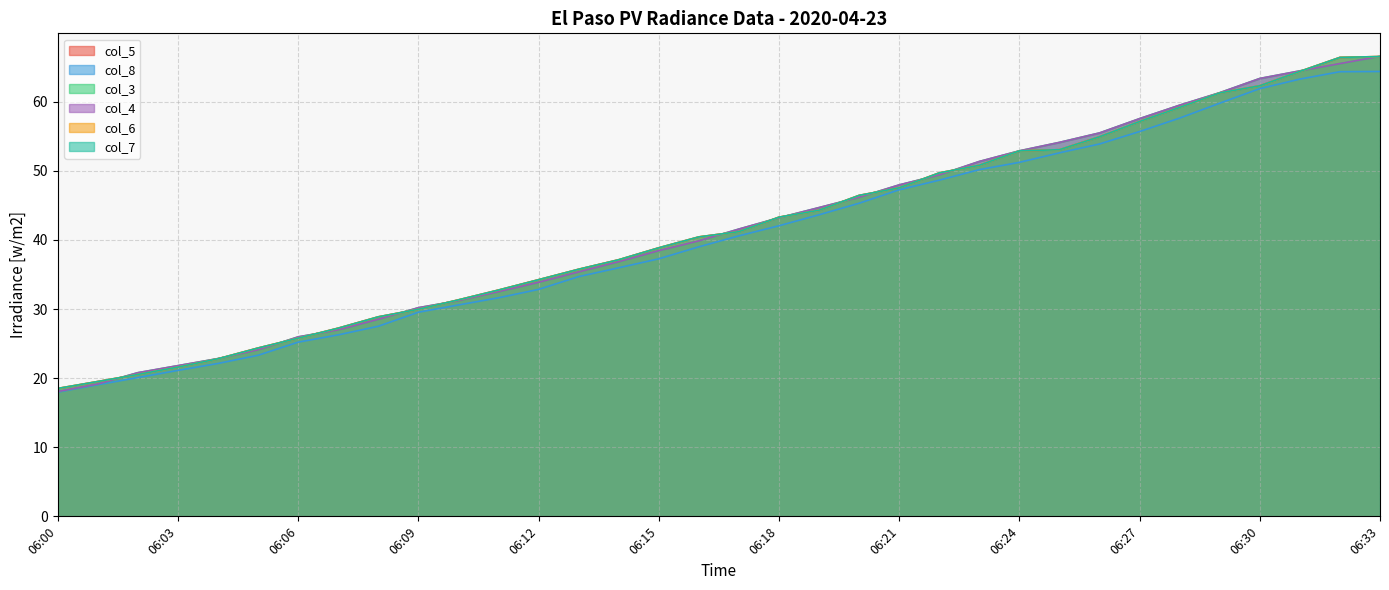

What is the value of the col_6 point at the 15th from the left?

37.1